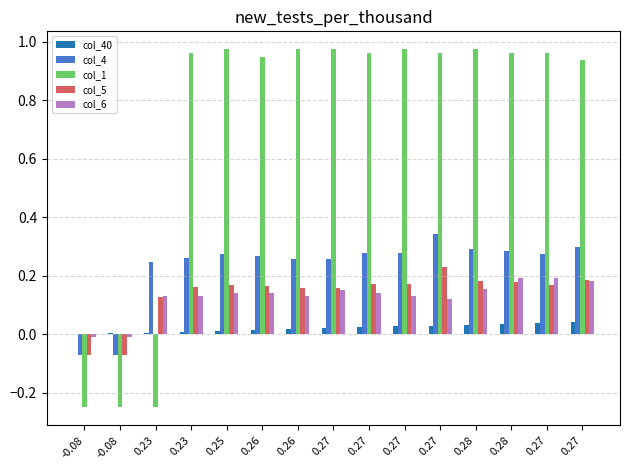

Which series has the largest total across all categories?

col_1